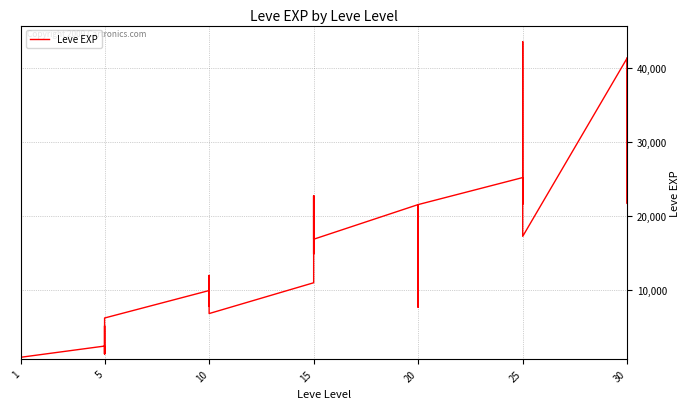

Count the number of values greater than 12030.

19